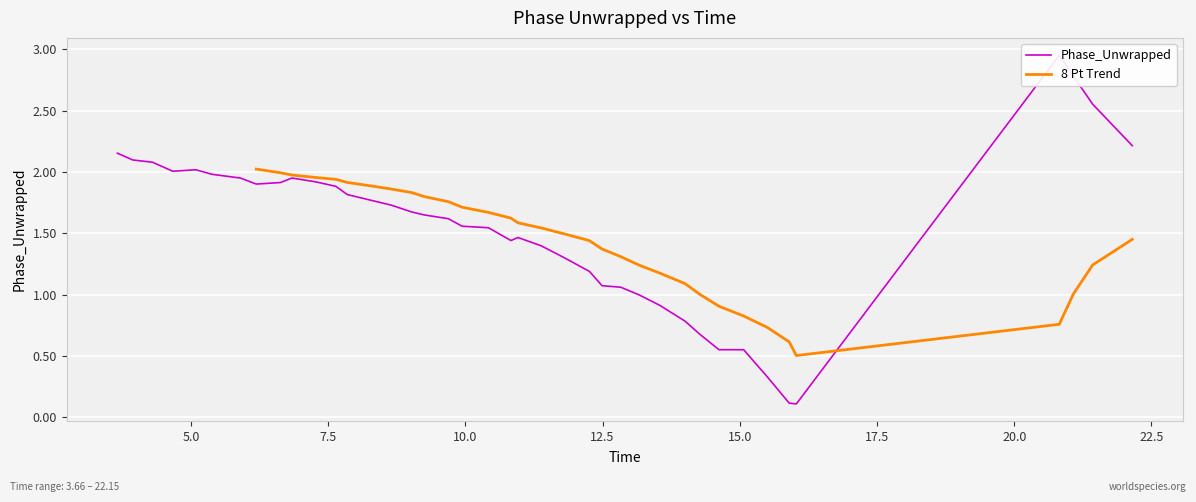

What is the minimum value for 8 Pt Trend?

0.5